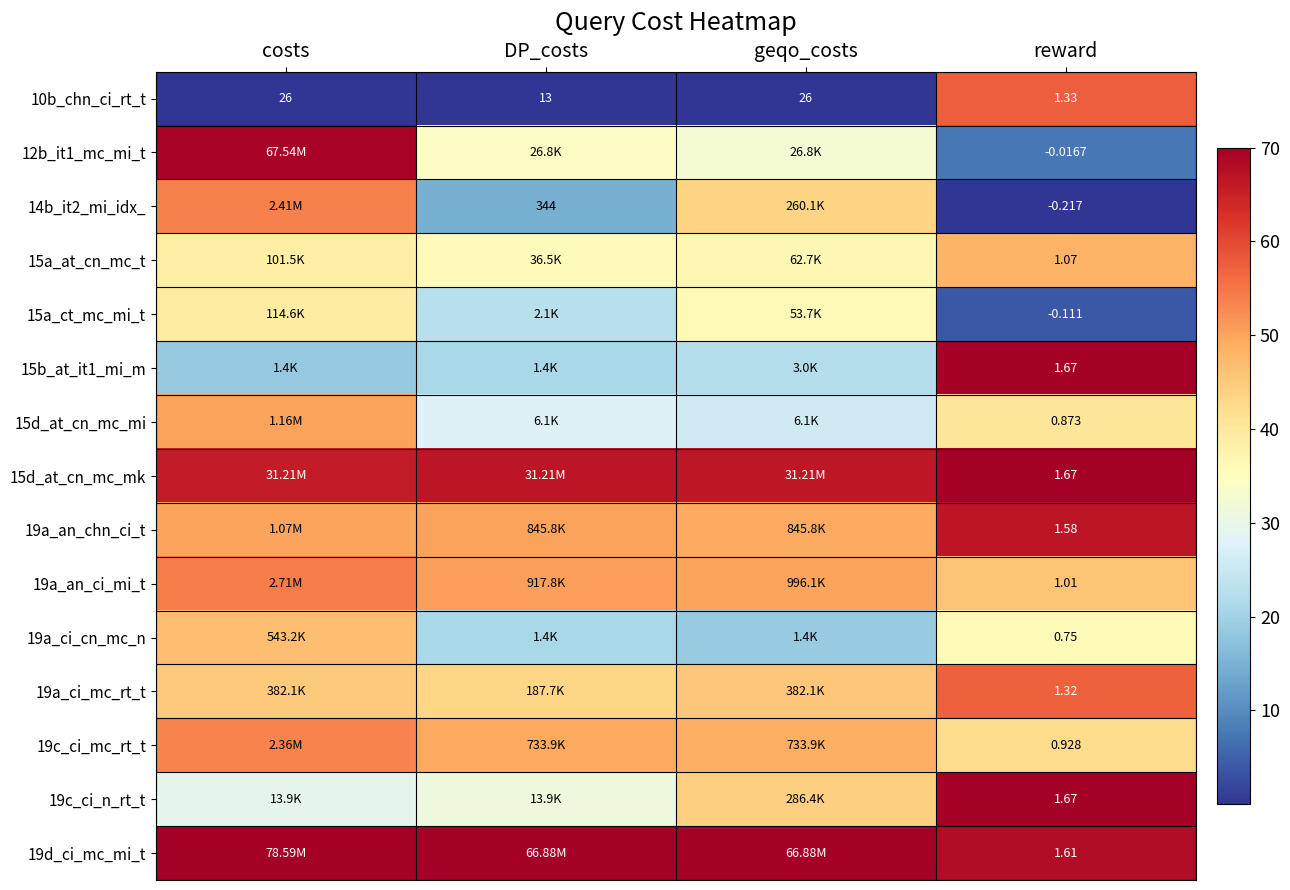

At which label does 10b_chn_ci_rt_t reach its minimum?

reward